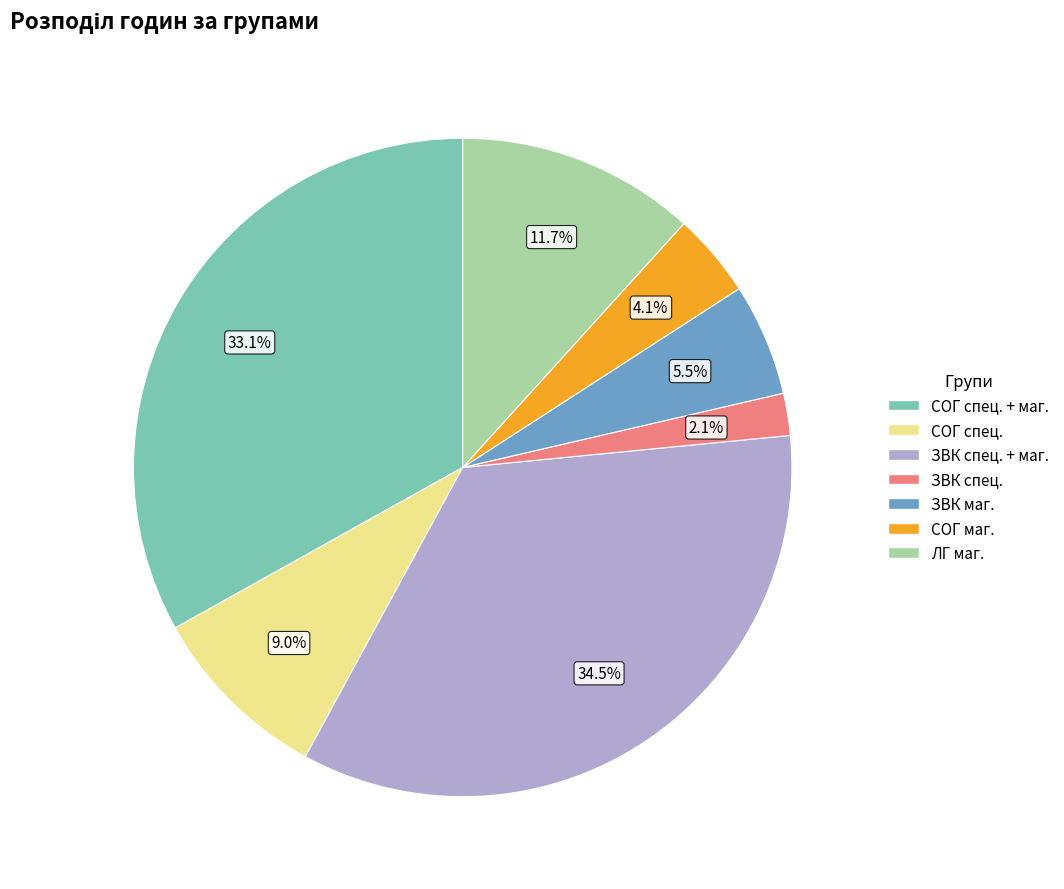

Is there a majority slice in this chart?

No